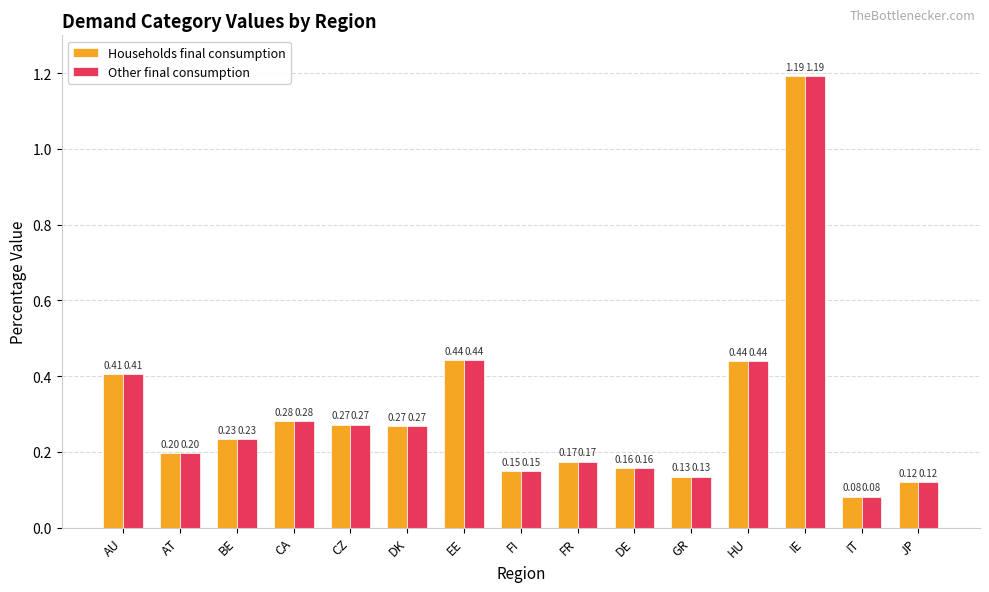

Which category has the lowest value across all series?

IT